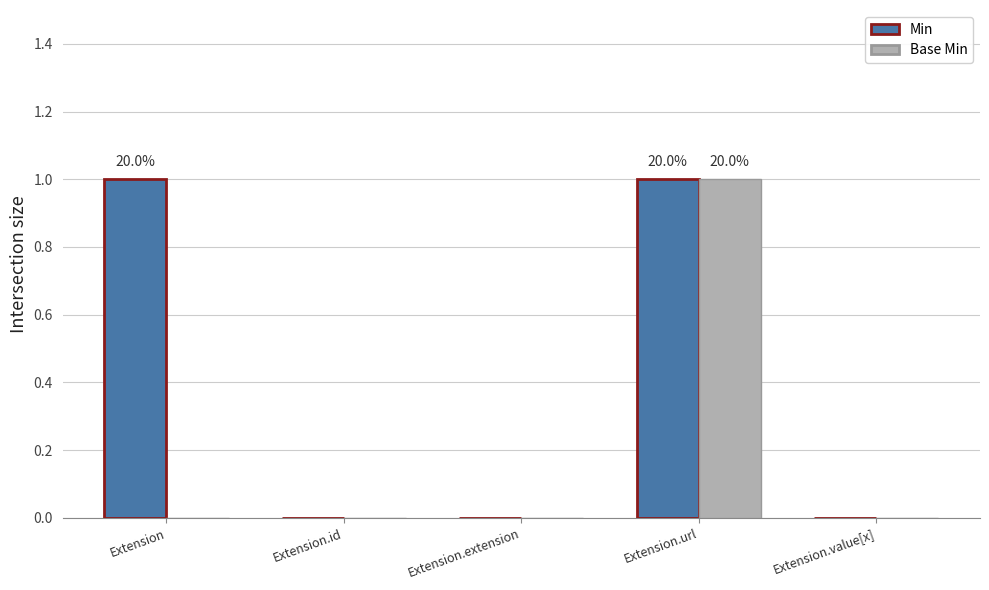

Count the number of data series in this chart.

2